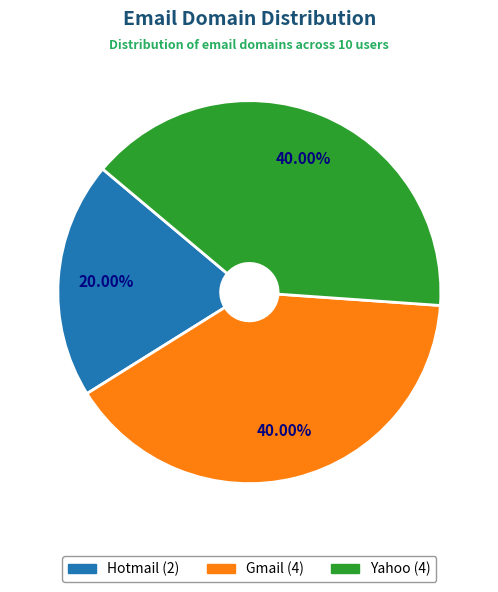

Is there any slice that represents more than half of the pie?

No